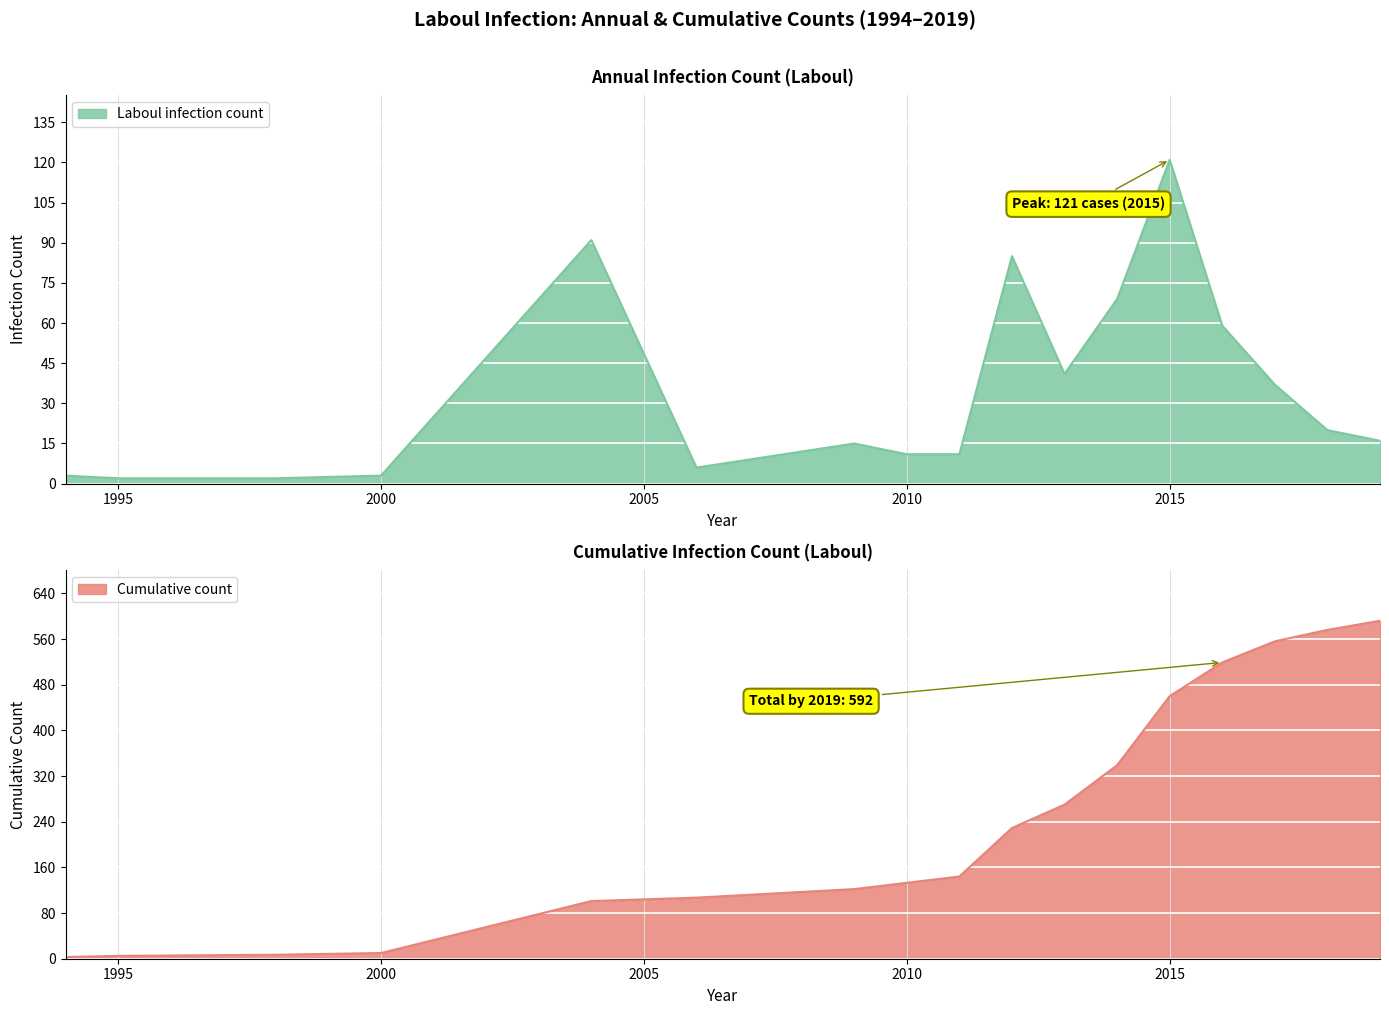

How many lines are shown in the chart?

2